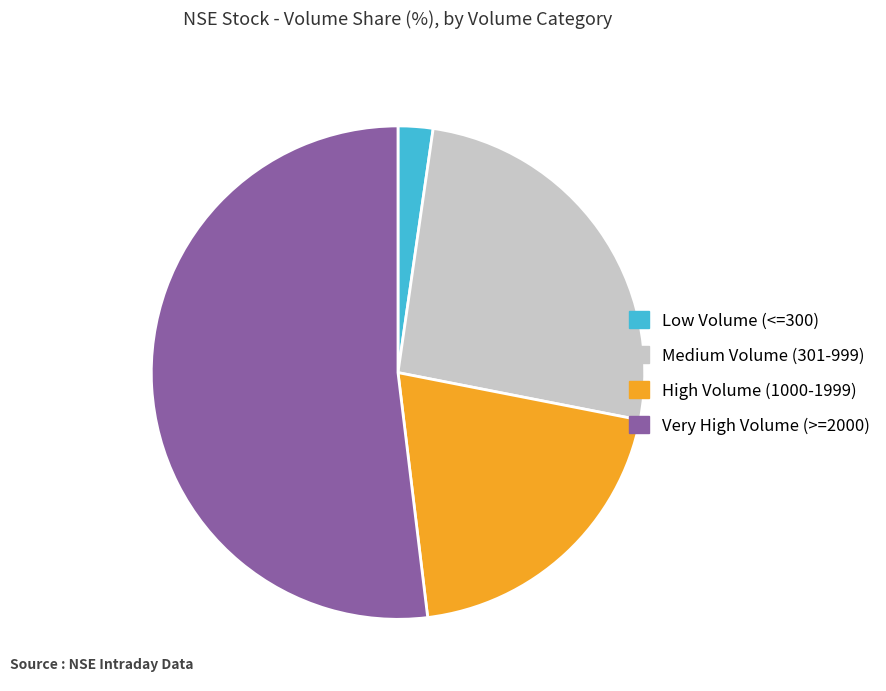

Do High Volume (1000-1999) and Very High Volume (>=2000) together represent more than half of the pie?

Yes